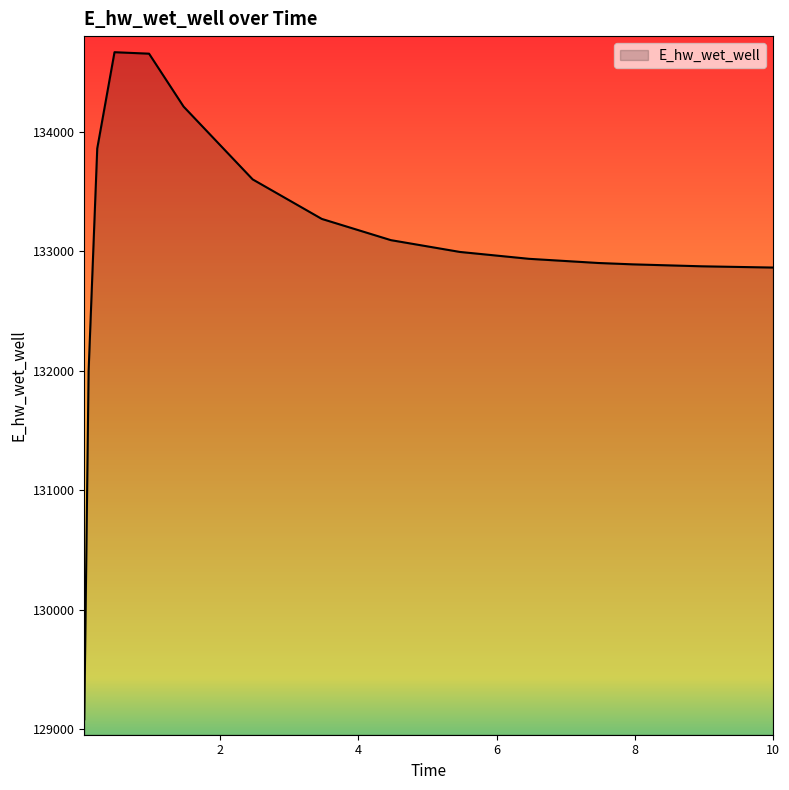

What is the maximum value shown in the chart?

134666.1